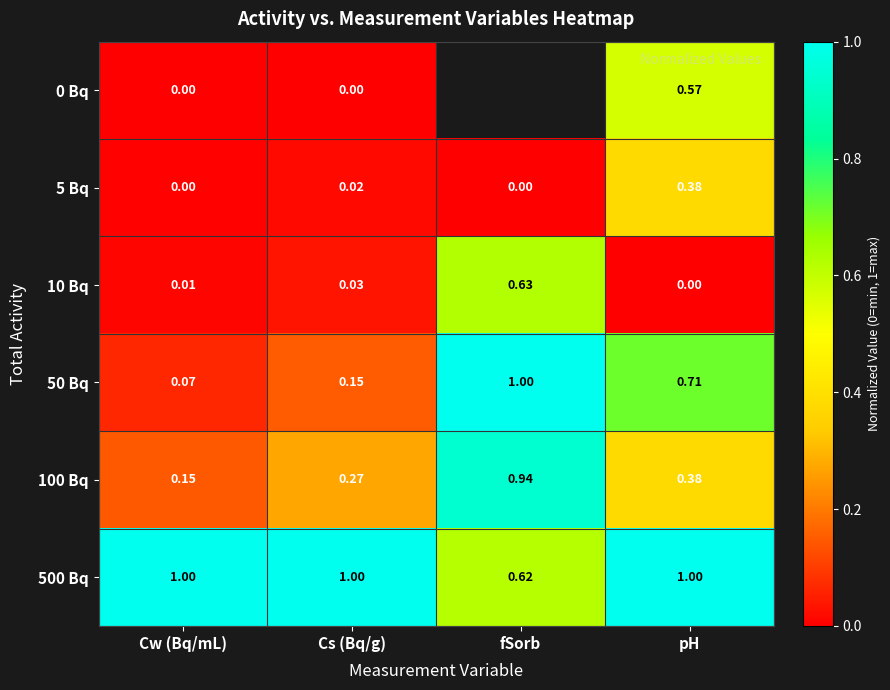

List the labels in order of 100 Bq value, largest first.

fSorb, pH, Cs (Bq/g), Cw (Bq/mL)